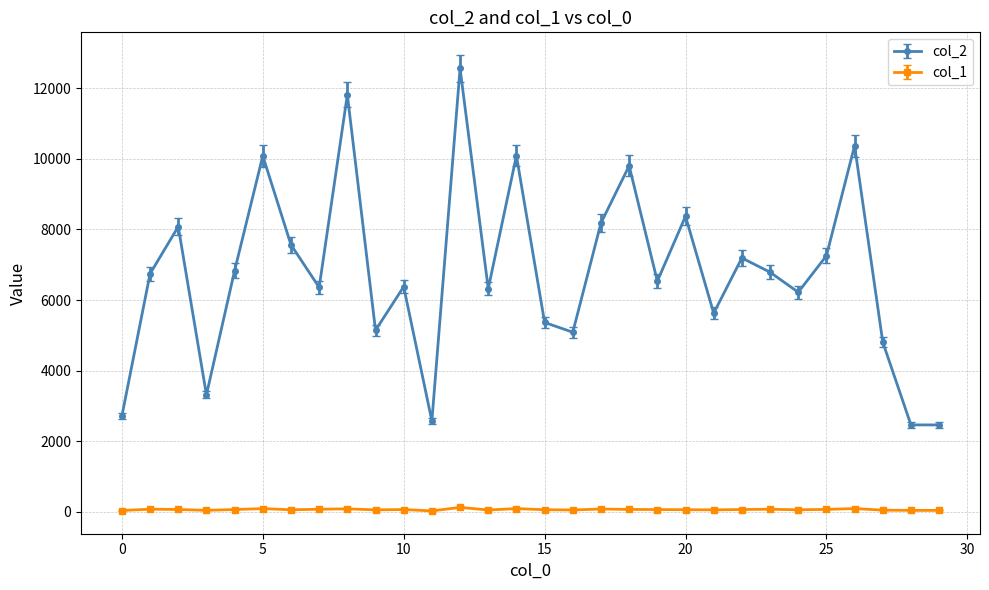

What is the value of the col_1 point at the 3rd from the left?

69